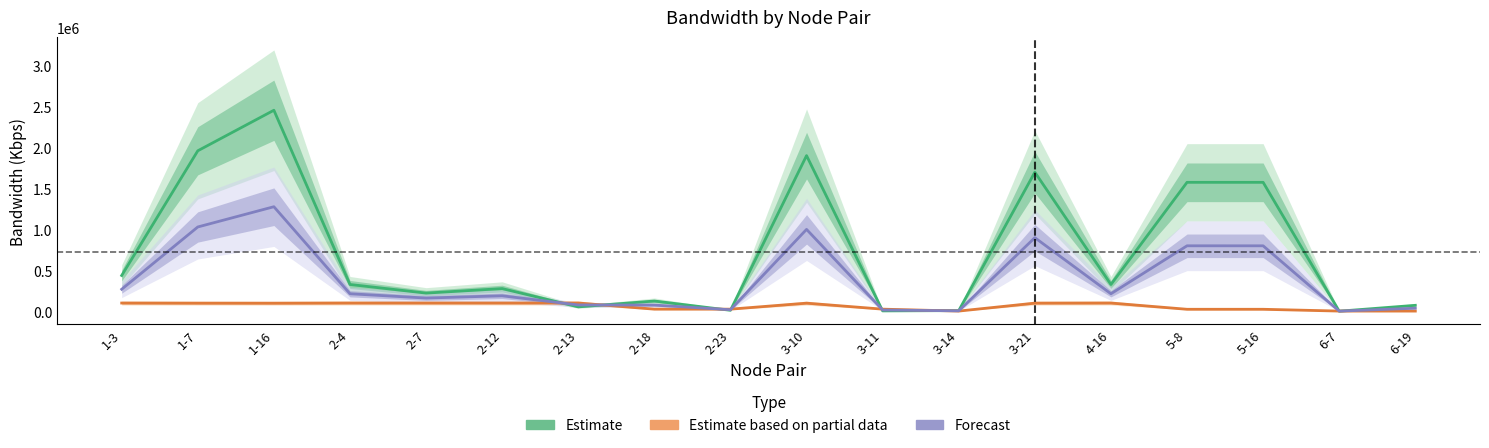

What is the approximate value of Forecast at 2-7?

160245.6